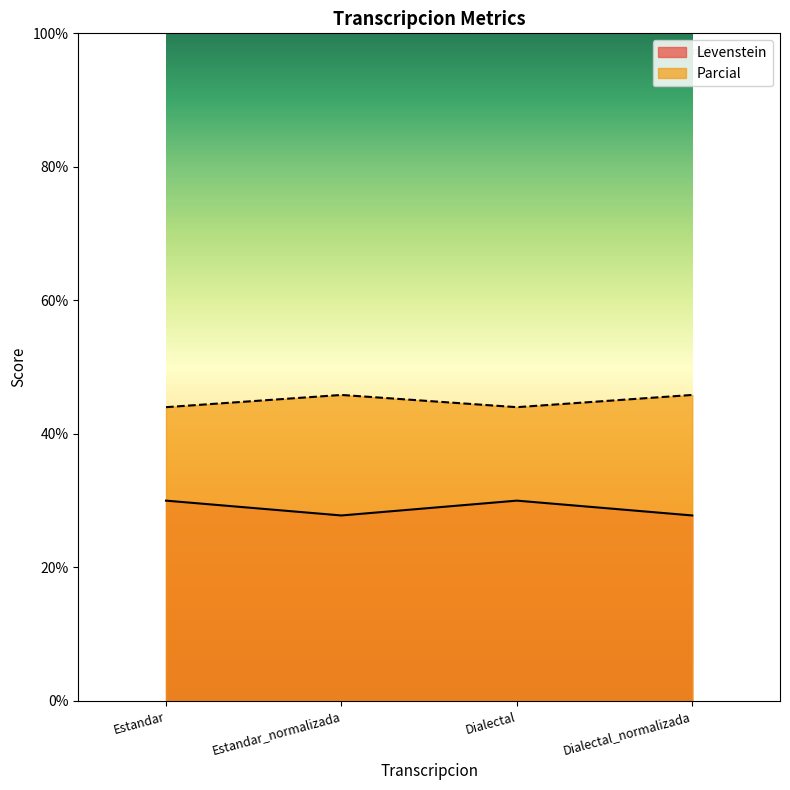

What is the spread (max minus min) of values at Estandar?

14.0